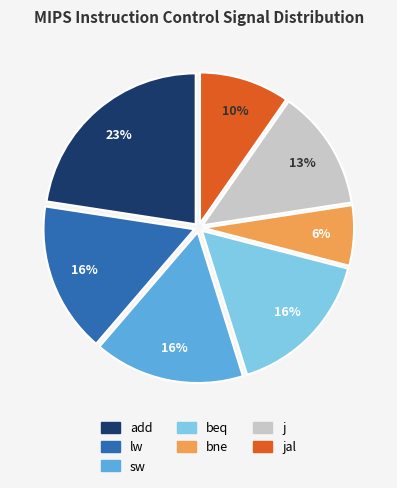

To the nearest percent, what is the average slice percentage?

14%